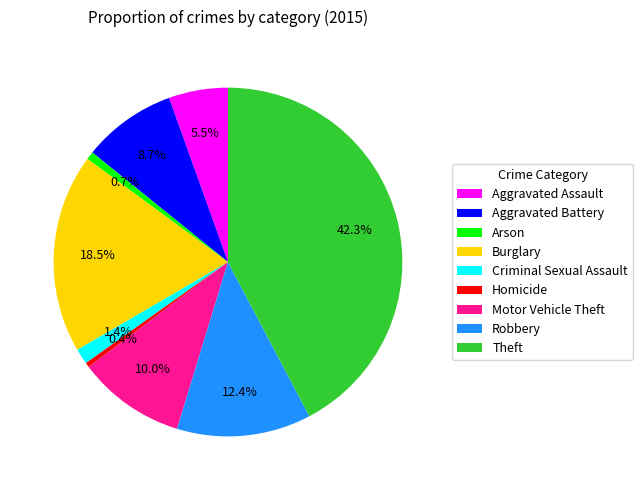

Which category has the biggest portion of the pie?

Theft